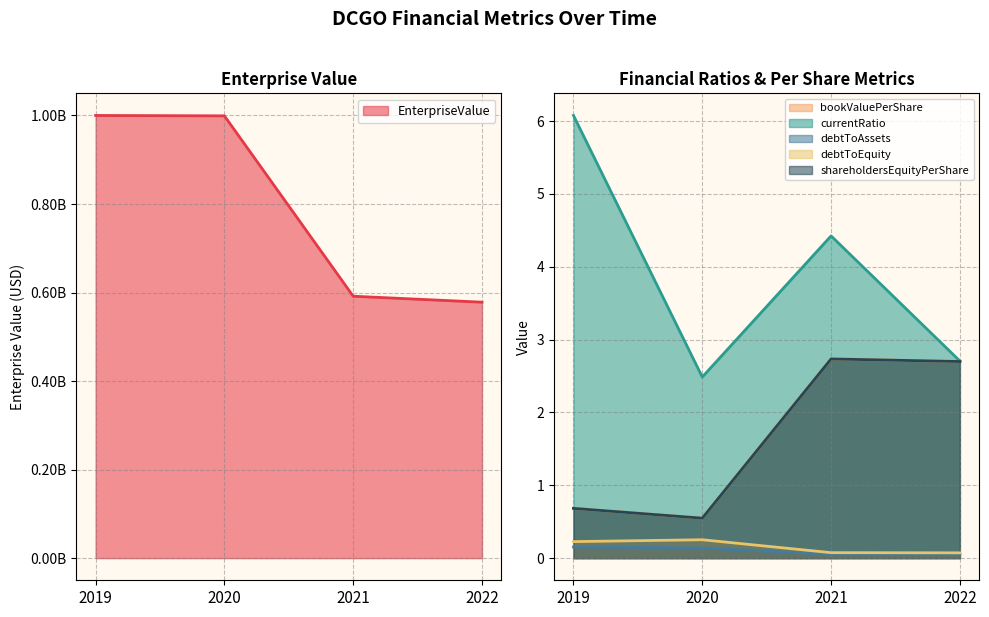

Read the debtToAssets value at 2022.

0.1